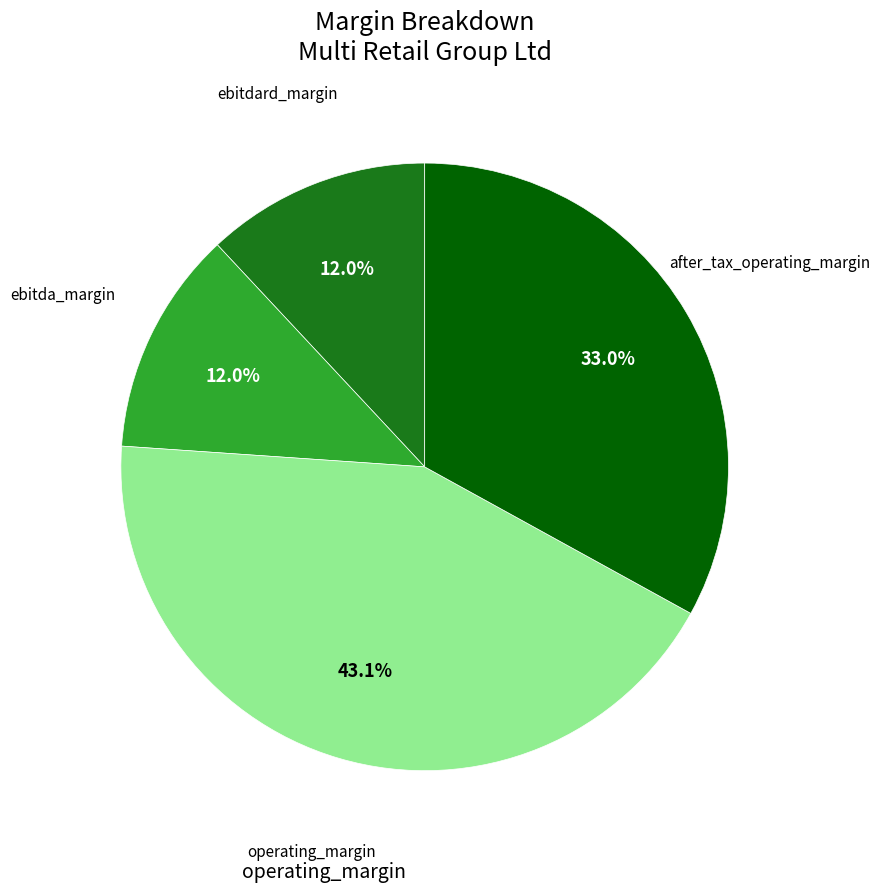

How many slices are in this pie chart?

4